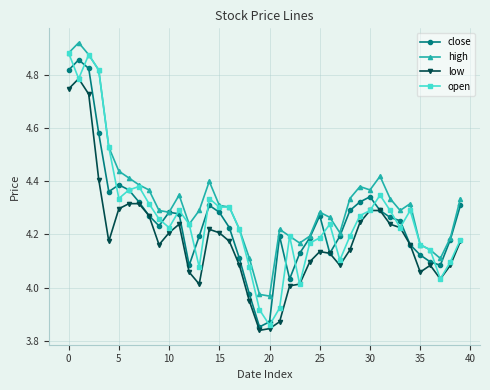

What is the difference between the maximum and second lowest values in the low series?

0.9